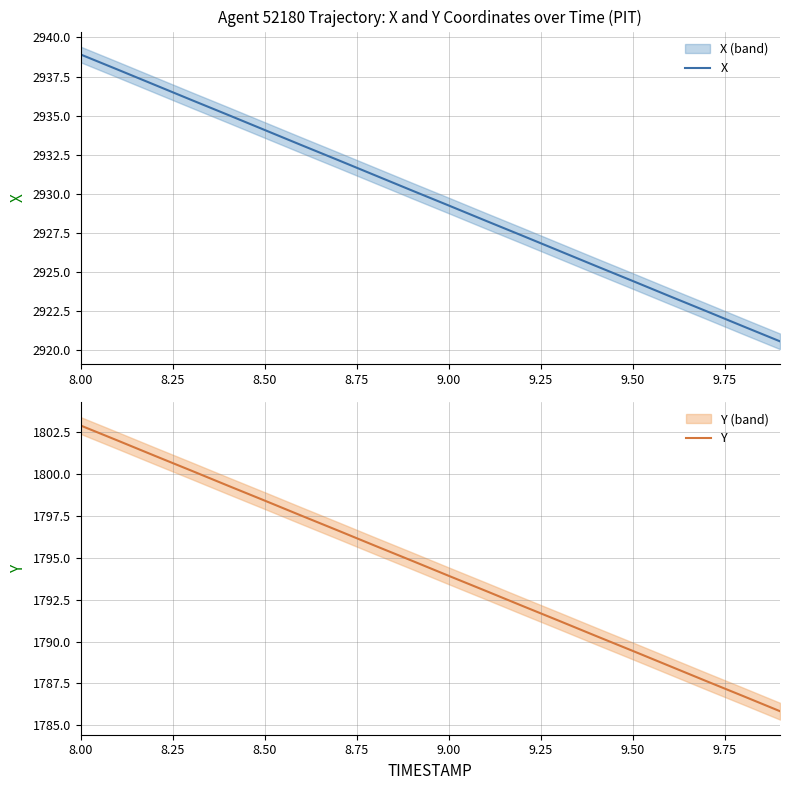

What is the lowest value of the X series?

2920.6